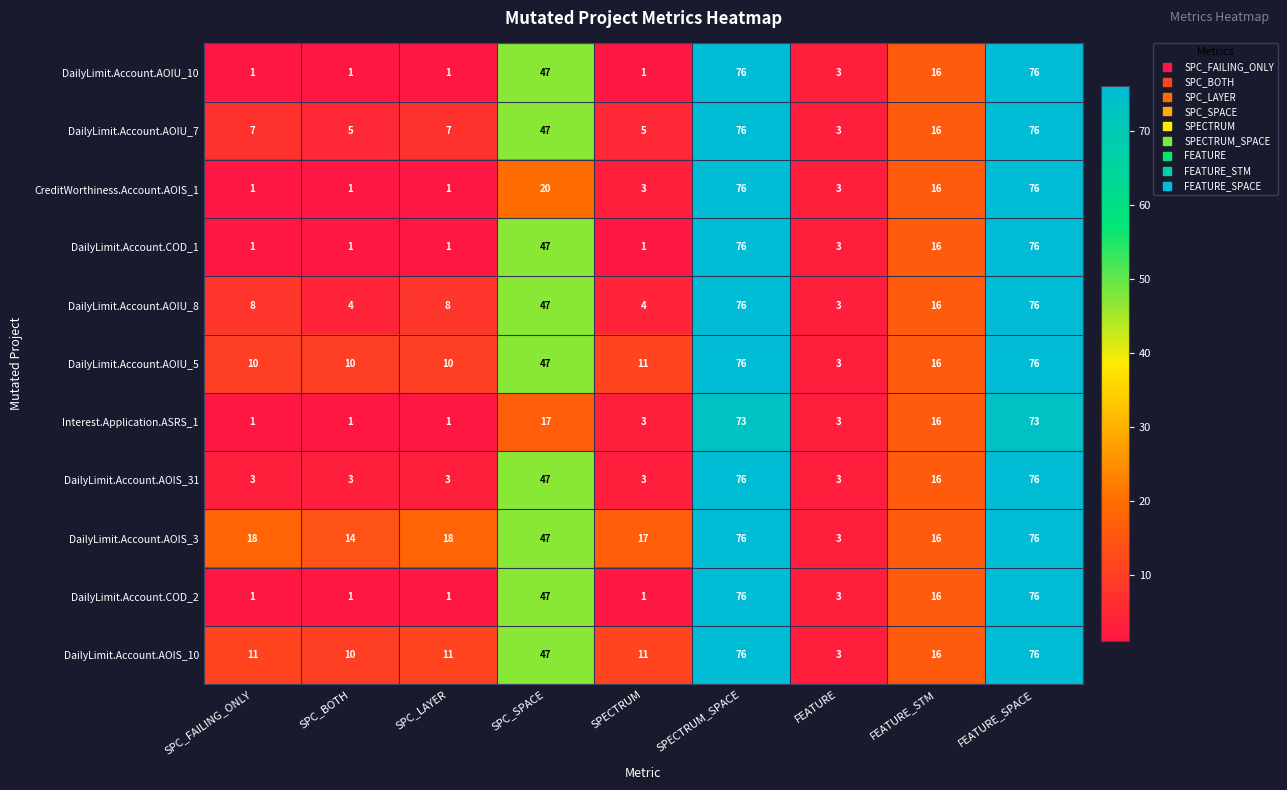

What is the difference between the second highest and second lowest values in the DailyLimit.Account.AOIU_7 series?

71